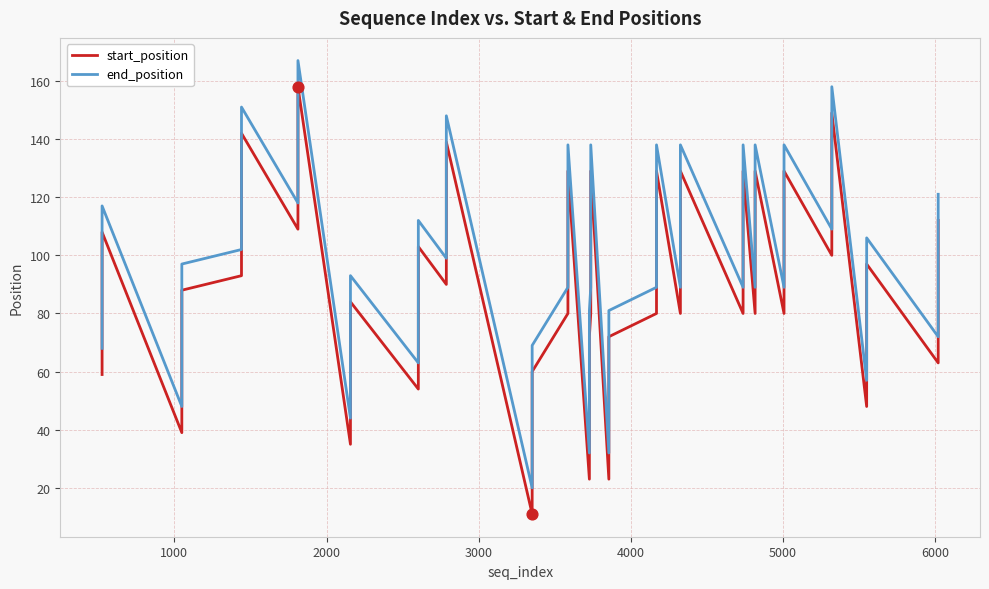

Which series has the widest spread of Y values?

start_position